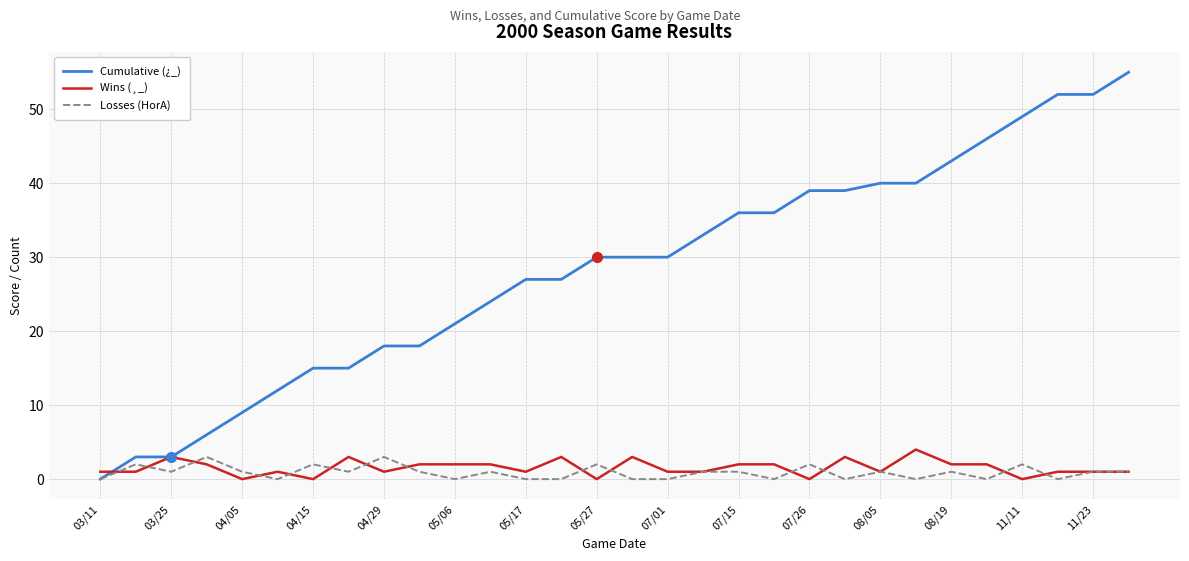

What is the average value of the Losses (HorA) series?

1